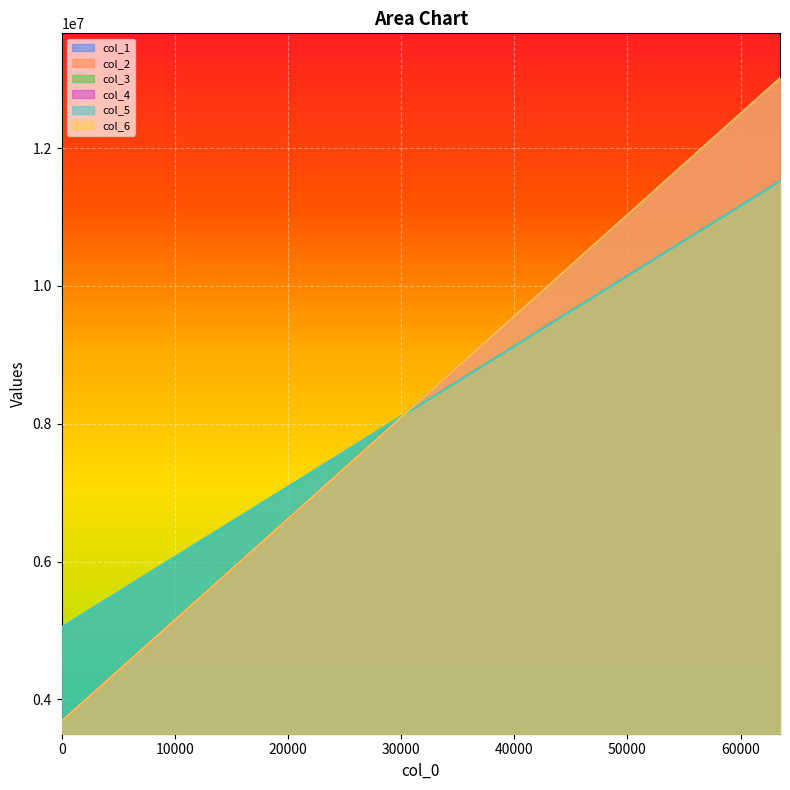

What is the value of the col_6 point at the 11th from the left?

6692482